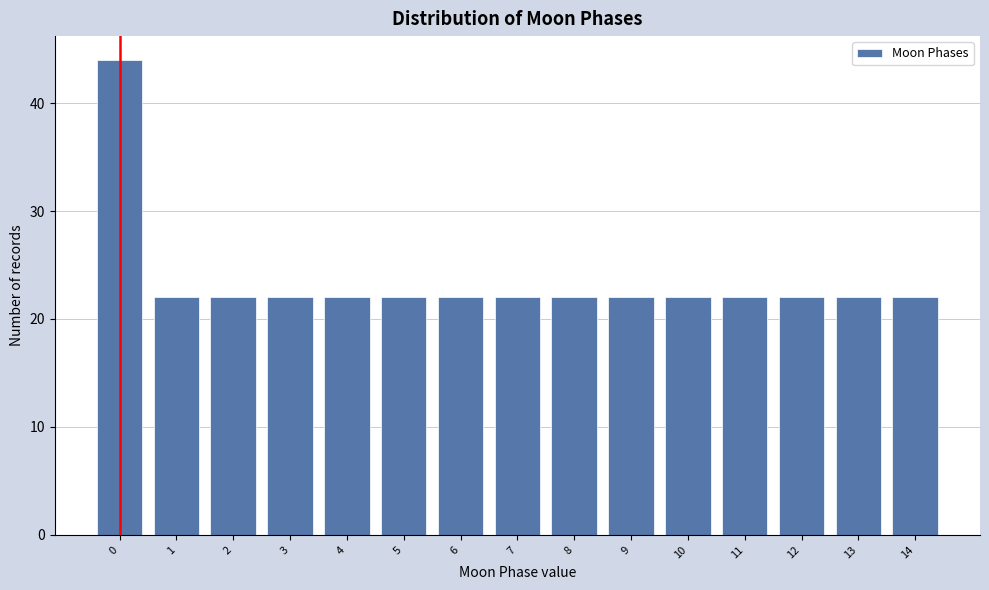

Reading left to right, list all the values displayed in this chart.

0=44	1=22	2=22	3=22	4=22	5=22	6=22	7=22	8=22	9=22	10=22	11=22	12=22	13=22	14=22